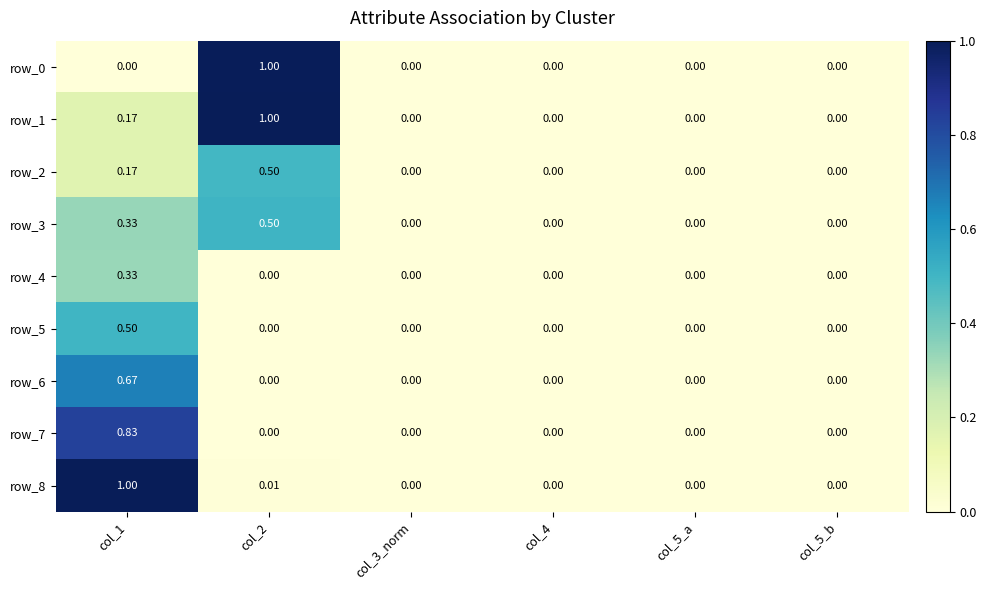

At which category is the sum across all series the highest?

col_1